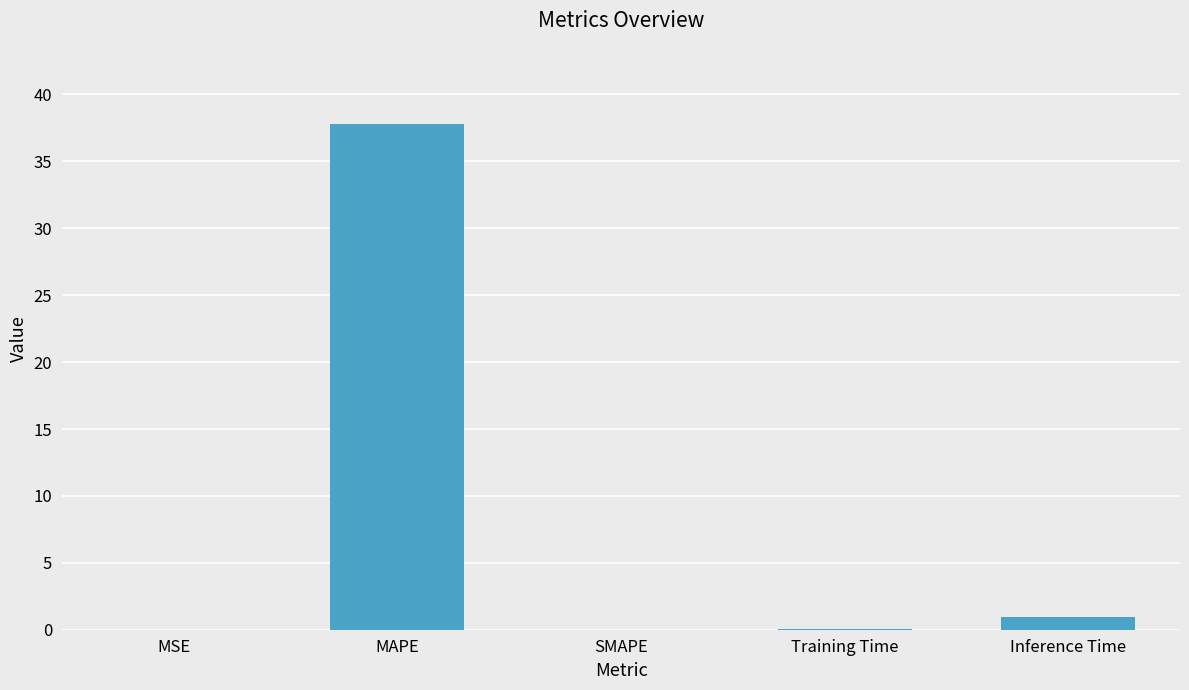

The chart shows a value of 0.0 at SMAPE. True or false?

True